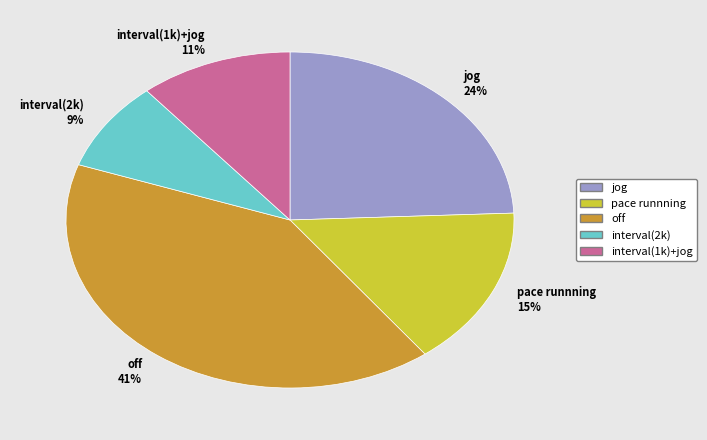

Does jog 24% represent more than half of the total?

No